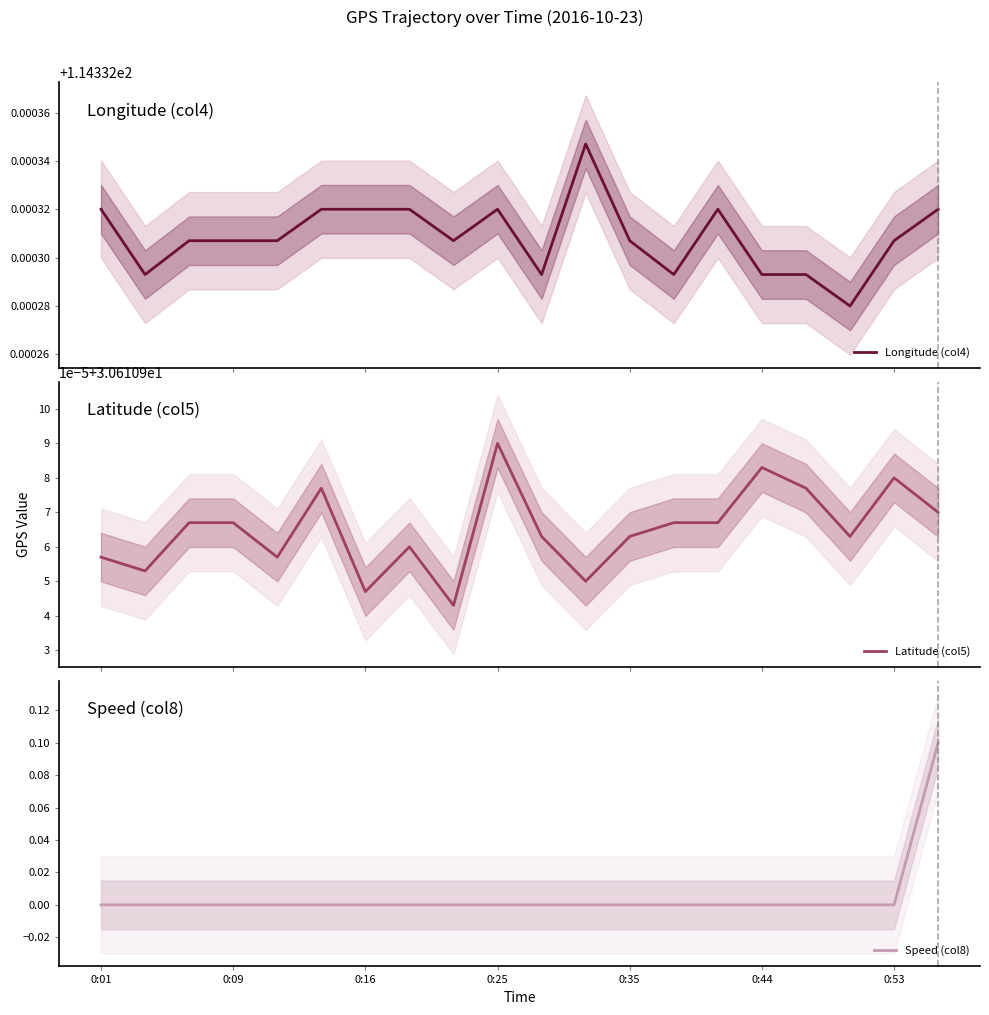

True or false: Longitude (col4) and Latitude (col5) intersect in this chart.

False